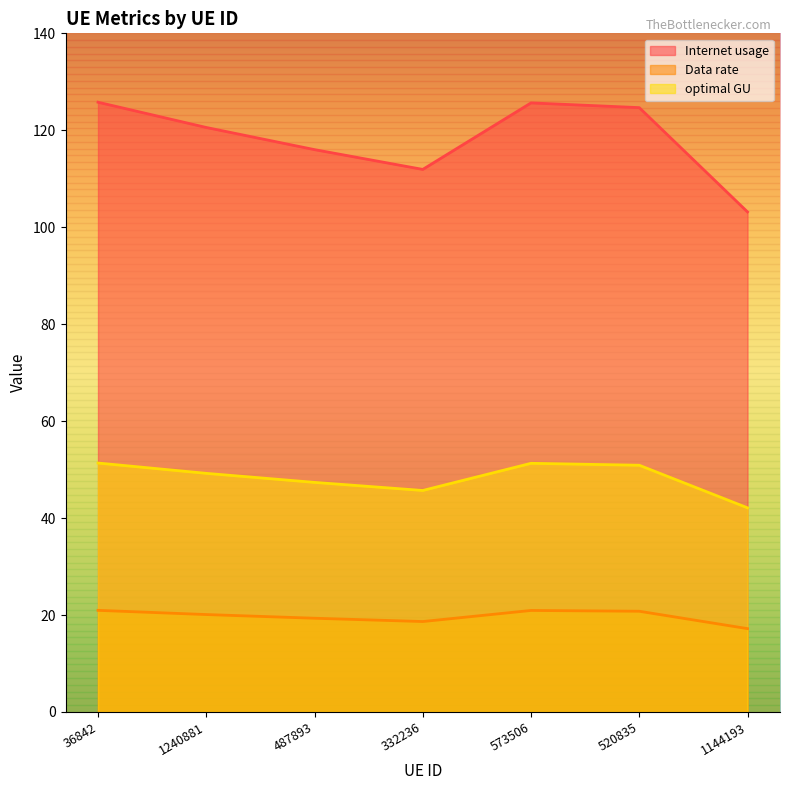

Which series has the largest range (max minus min)?

Internet usage